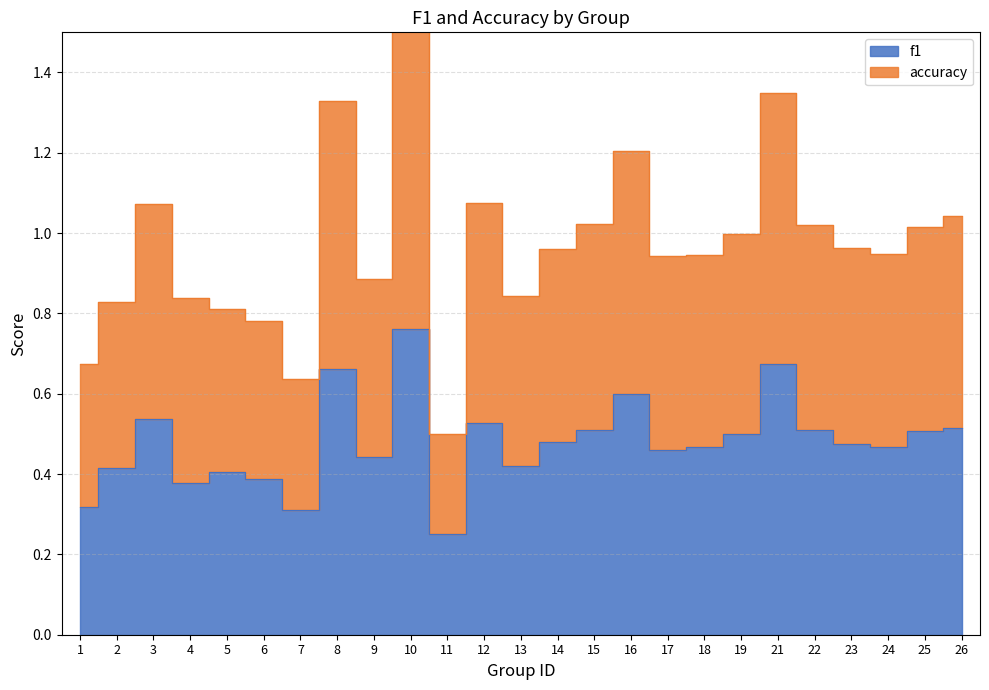

At which category does the chart reach its peak across all series?

10